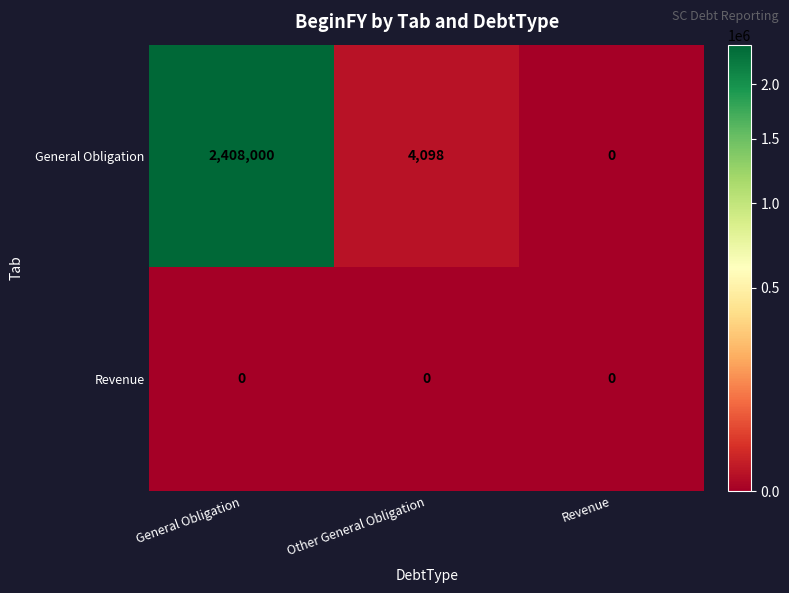

Which series has the widest spread of values?

General Obligation